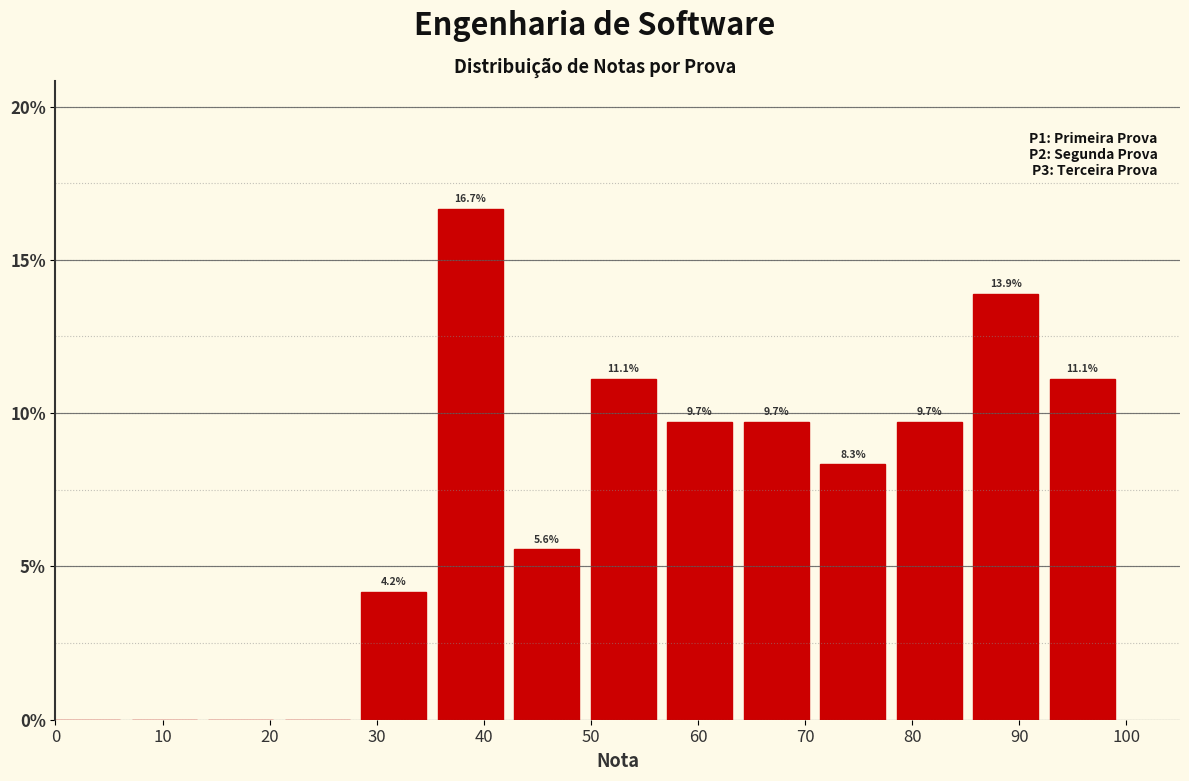

Over which range of the x-axis is the bar tallest?

36 to 43